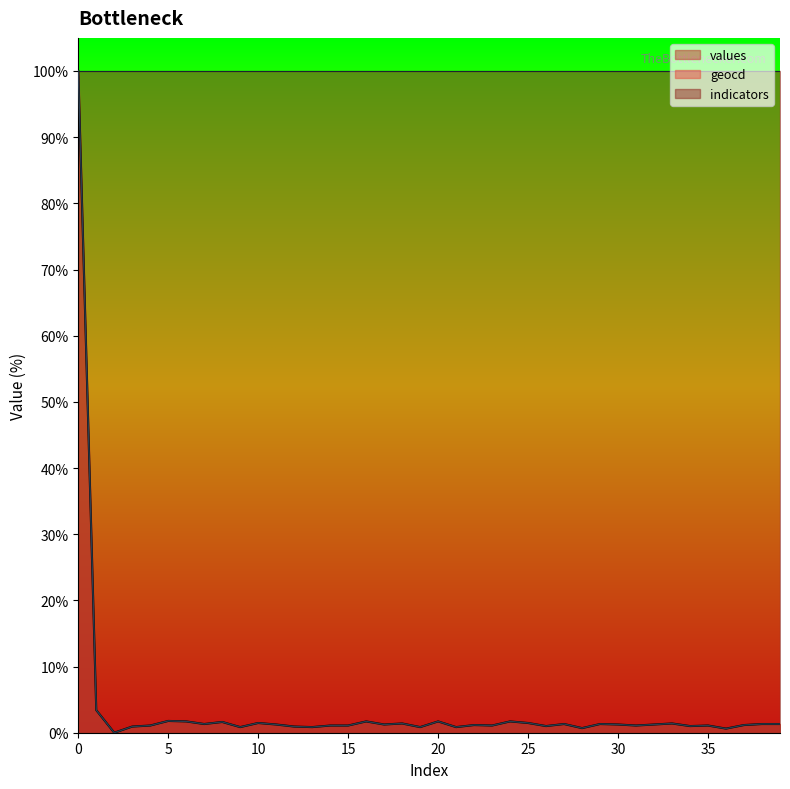

The value of geocd at 30 is 0.4. True or false?

False